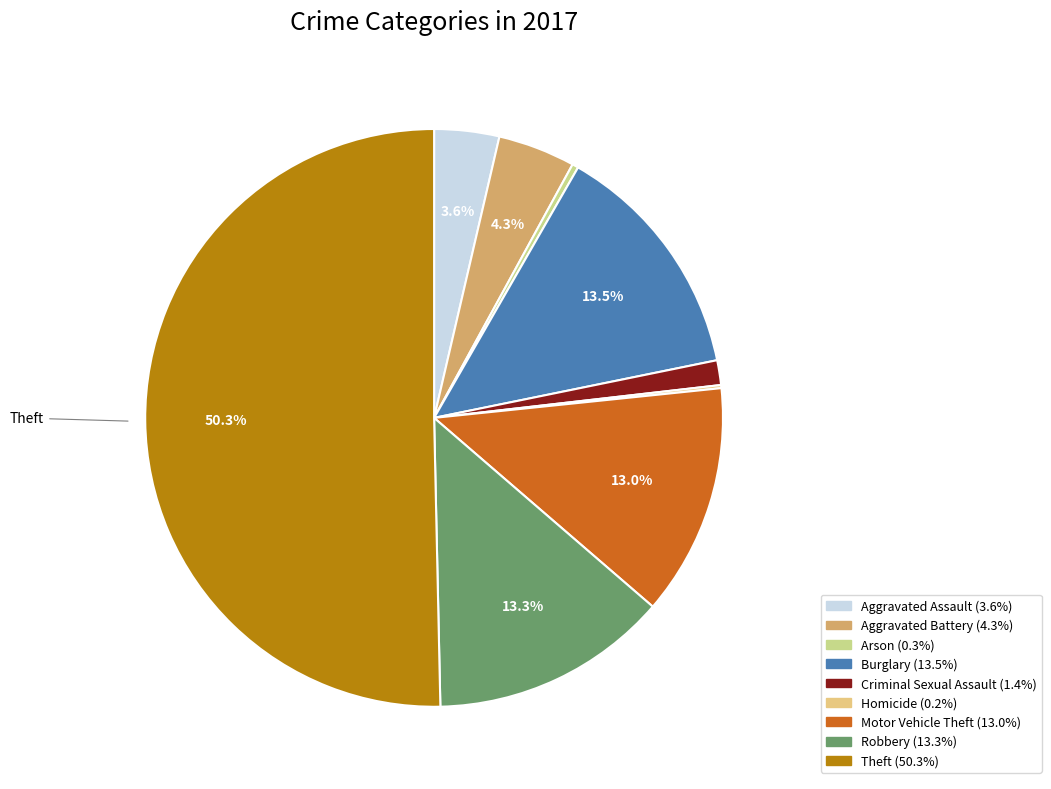

To the nearest percent, what is the combined percentage of Robbery and Homicide?

13%